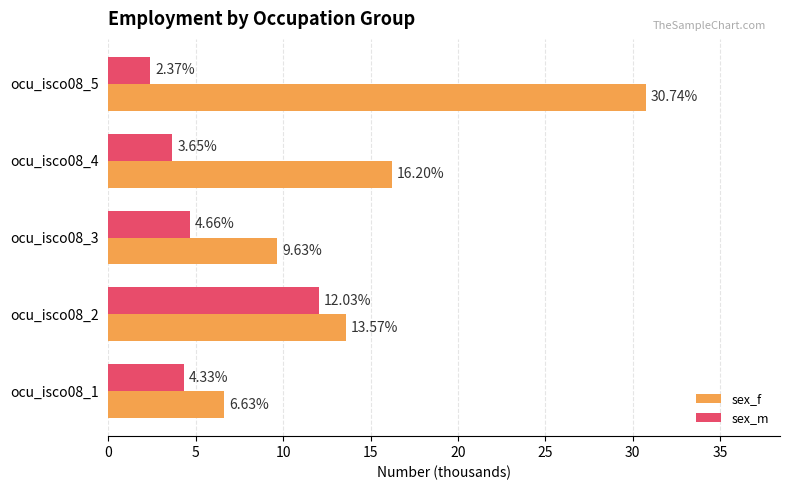

Which series has the largest range (max minus min)?

sex_f